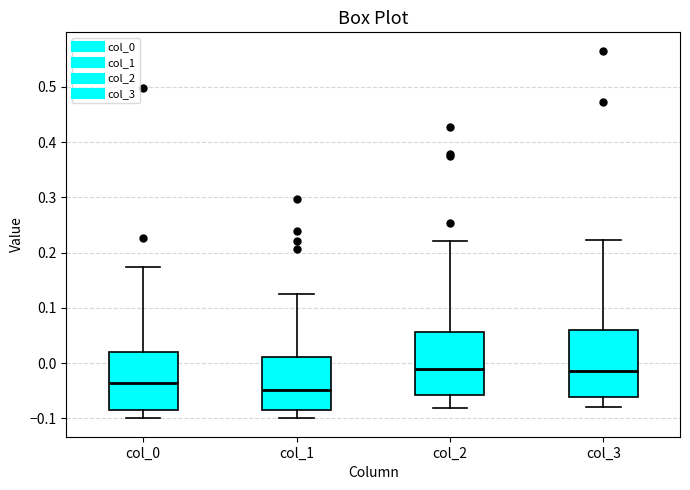

Reading left to right, read every box against the y-axis: the position of its median line, the range the box covers, and the ends of its whiskers. The values are not printed on the chart, so give them approximately, as read against the axis.

col_0: median -0.04, box -0.09 to 0.02, whiskers -0.10 to 0.17
col_1: median -0.05, box -0.09 to 0.01, whiskers -0.10 to 0.12
col_2: median -0.01, box -0.06 to 0.06, whiskers -0.08 to 0.22
col_3: median -0.01, box -0.06 to 0.06, whiskers -0.08 to 0.22